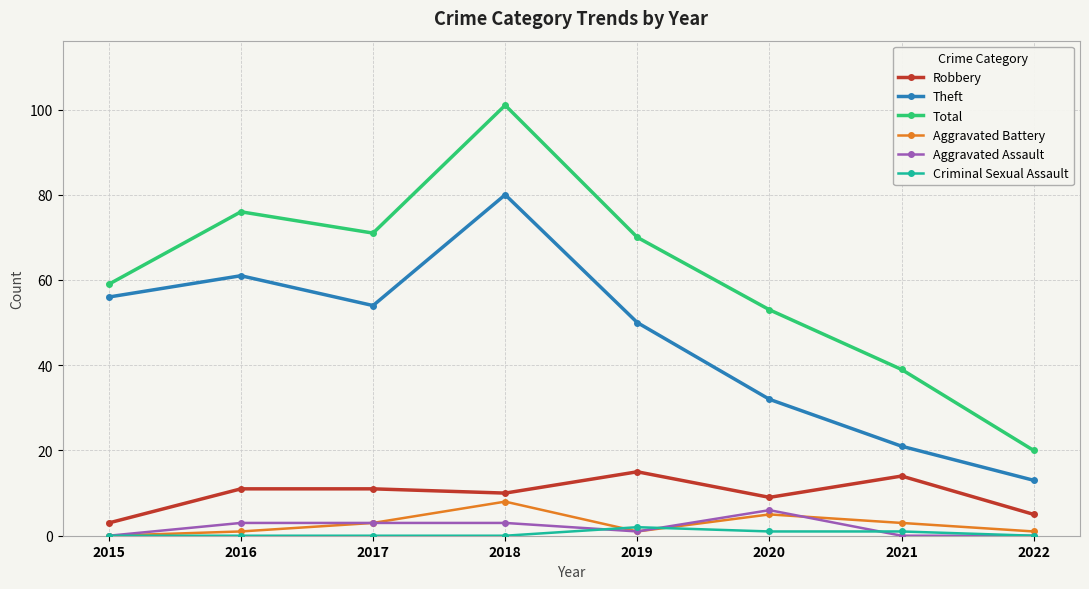

Where is the first local minimum for Theft?

2017